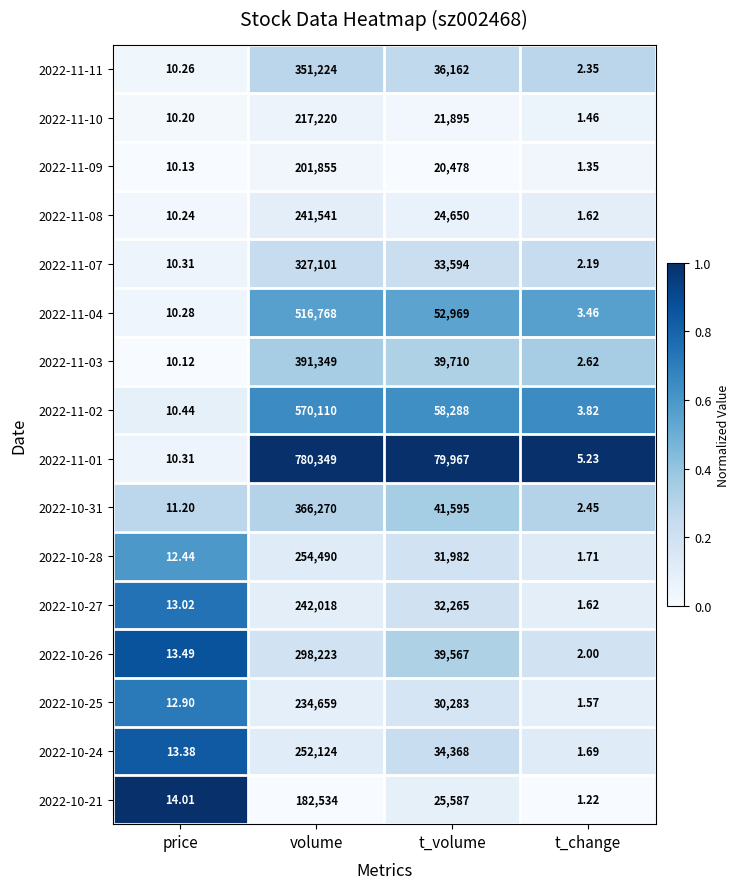

What is the total value across all series at t_volume?

603360.0